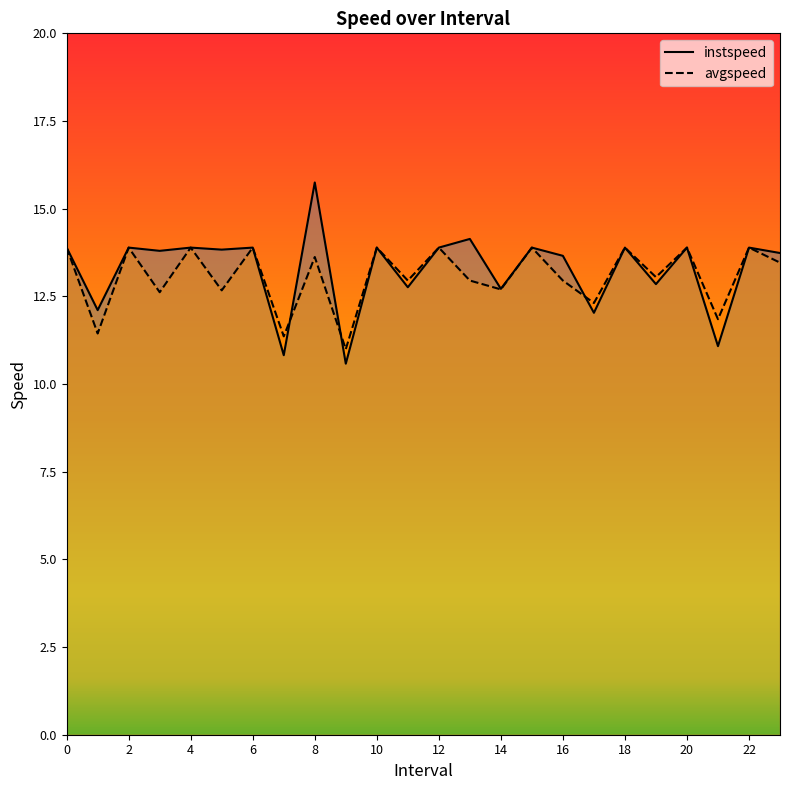

What is the difference between the second highest and minimum values in the avgspeed series?

2.9